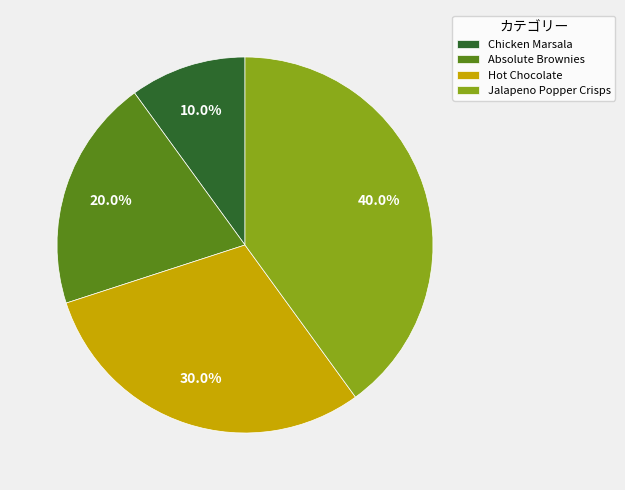

Rank the categories by value from lowest to highest.

Chicken Marsala, Absolute Brownies, Hot Chocolate, Jalapeno Popper Crisps